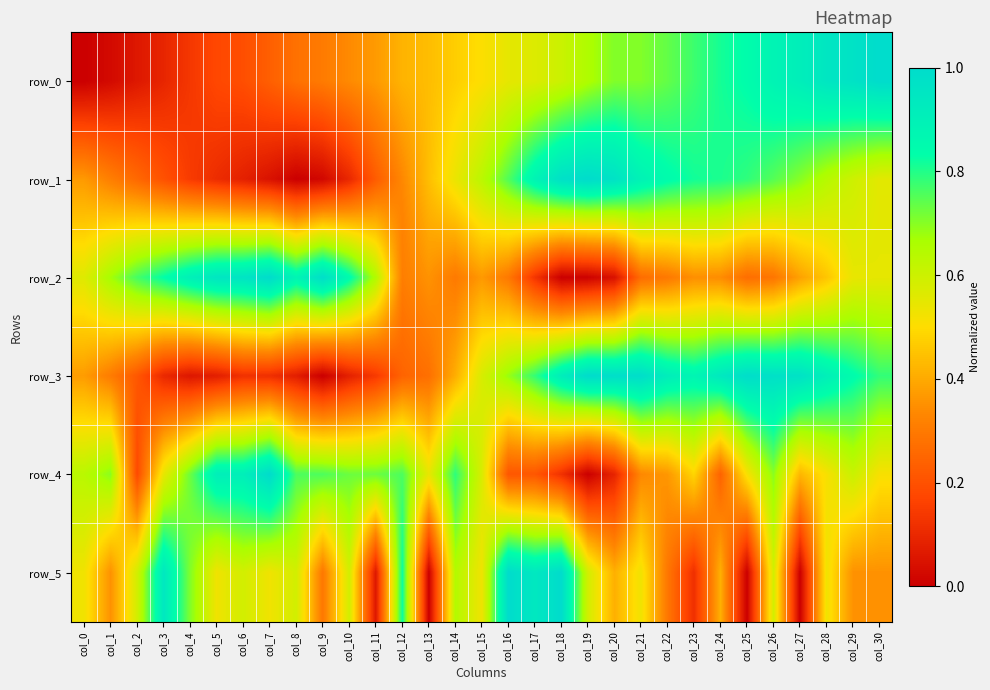

Which series has the largest range (max minus min)?

row_0